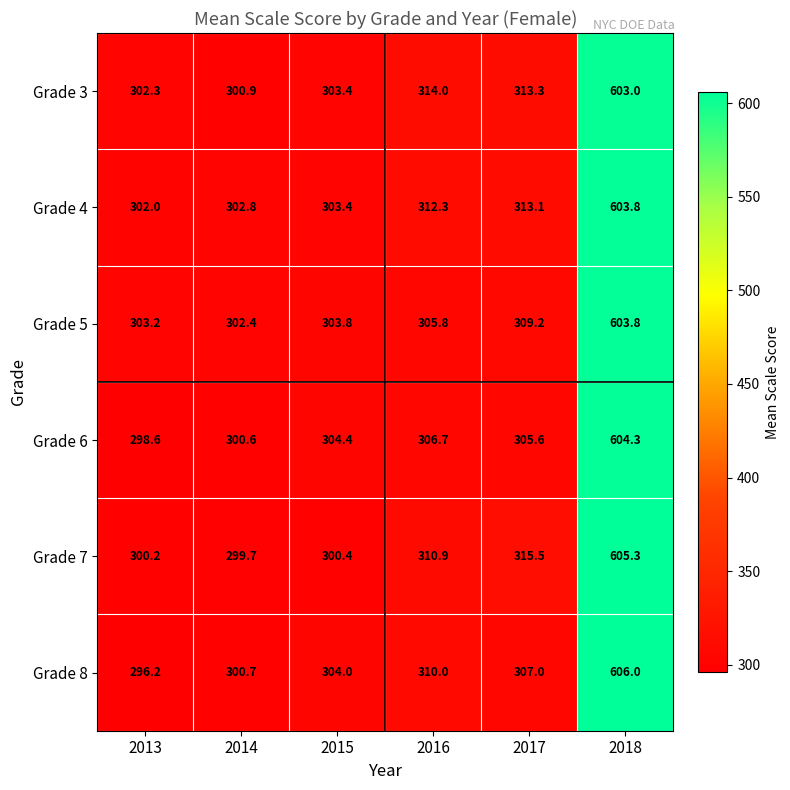

At which label does Grade 7 reach its minimum?

2014